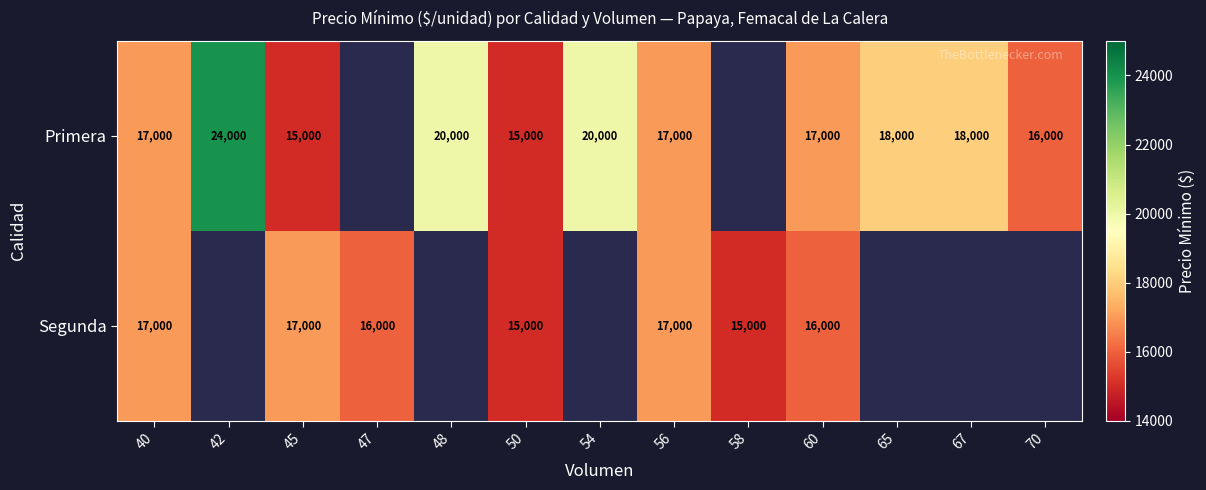

The Segunda series shows 20417.7 at 58. True or false?

False